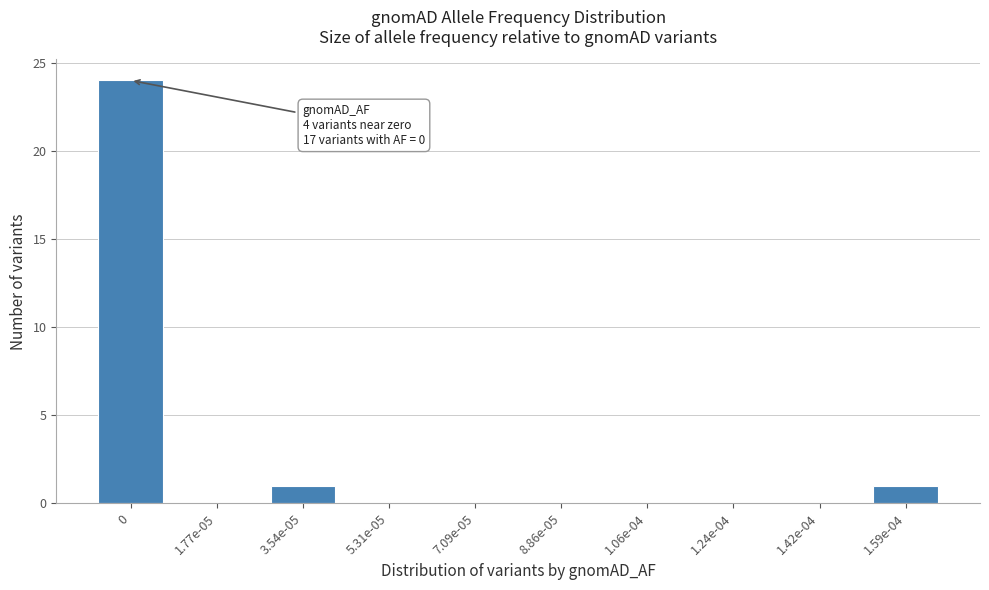

Reading left to right, transcribe all the data shown in this chart.

0=24	1.77e-05=0	3.54e-05=1	5.31e-05=0	7.09e-05=0	8.86e-05=0	1.06e-04=0	1.24e-04=0	1.42e-04=0	1.59e-04=1